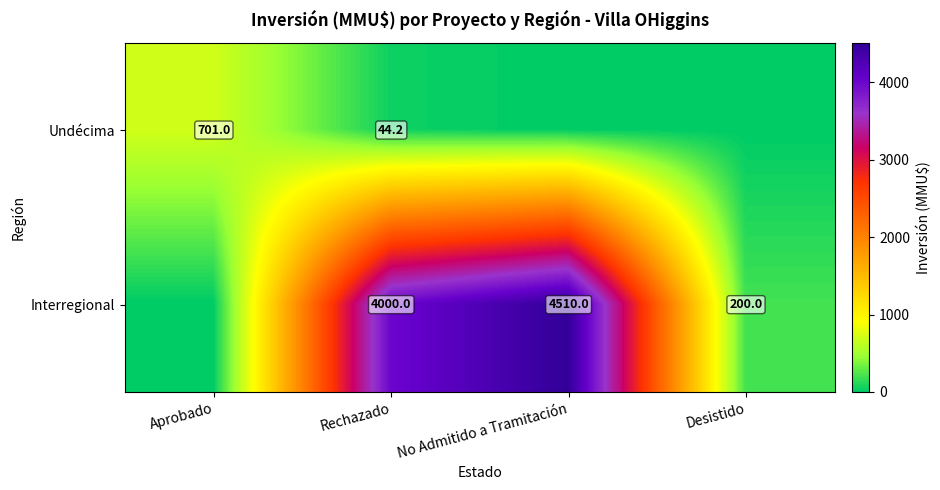

The value of Interregional at No Admitido a Tramitación is 1043.0. True or false?

False